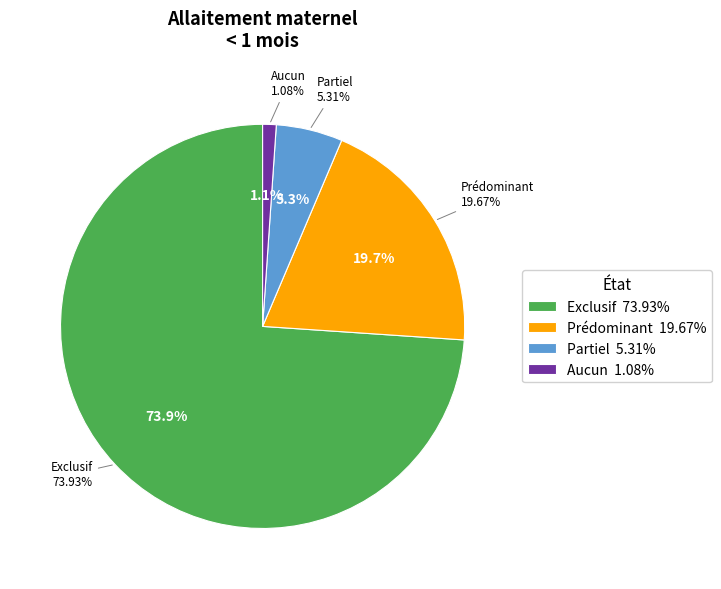

How many slices are in this pie chart?

4